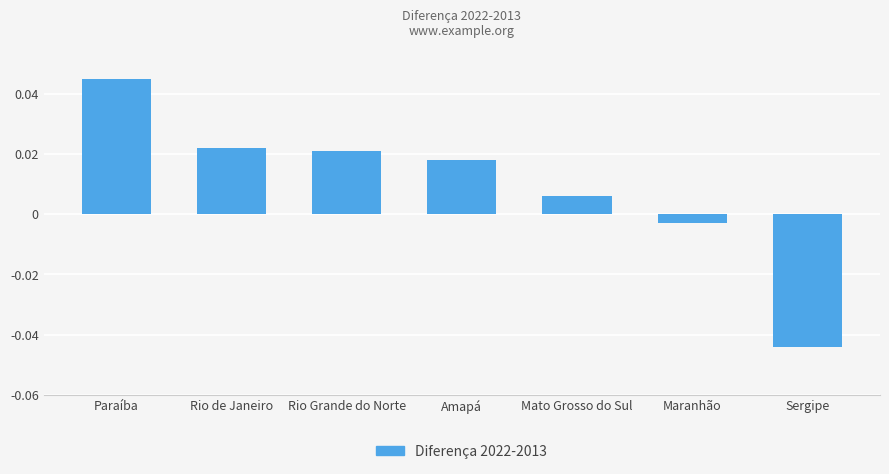

What is the difference between the maximum and minimum values?

0.1